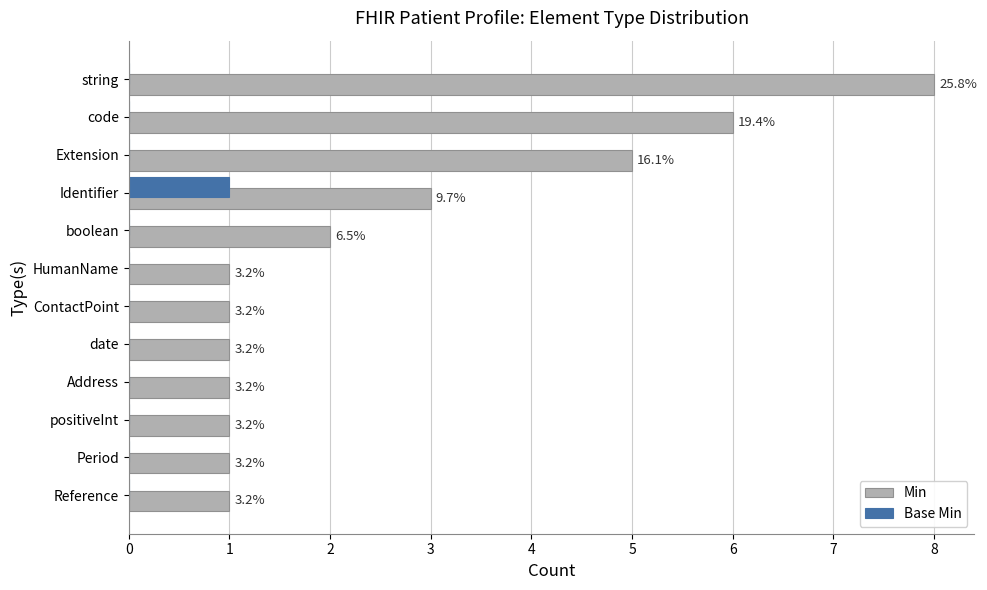

How many Base Min values are between 0 and 1?

12